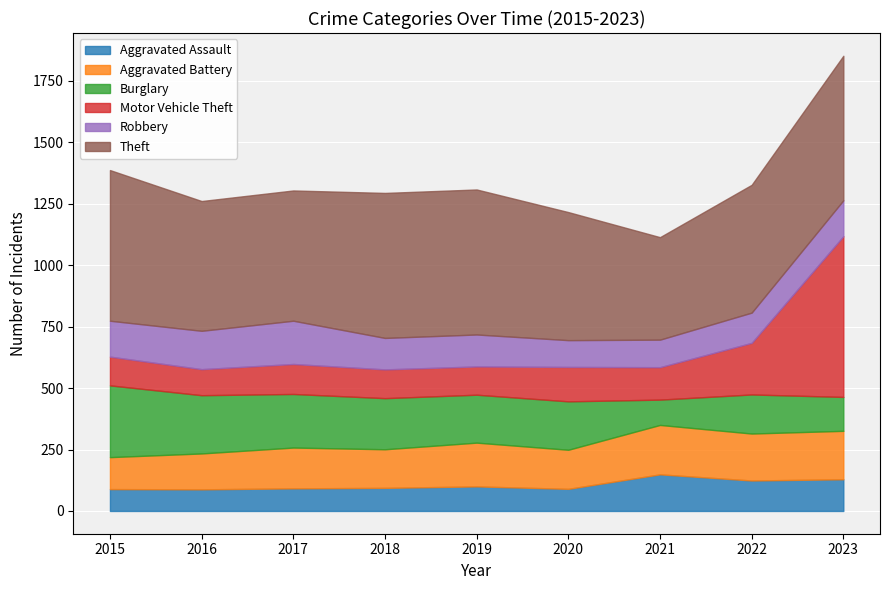

What is the value of the Aggravated Assault point at the 3rd from the left?

92